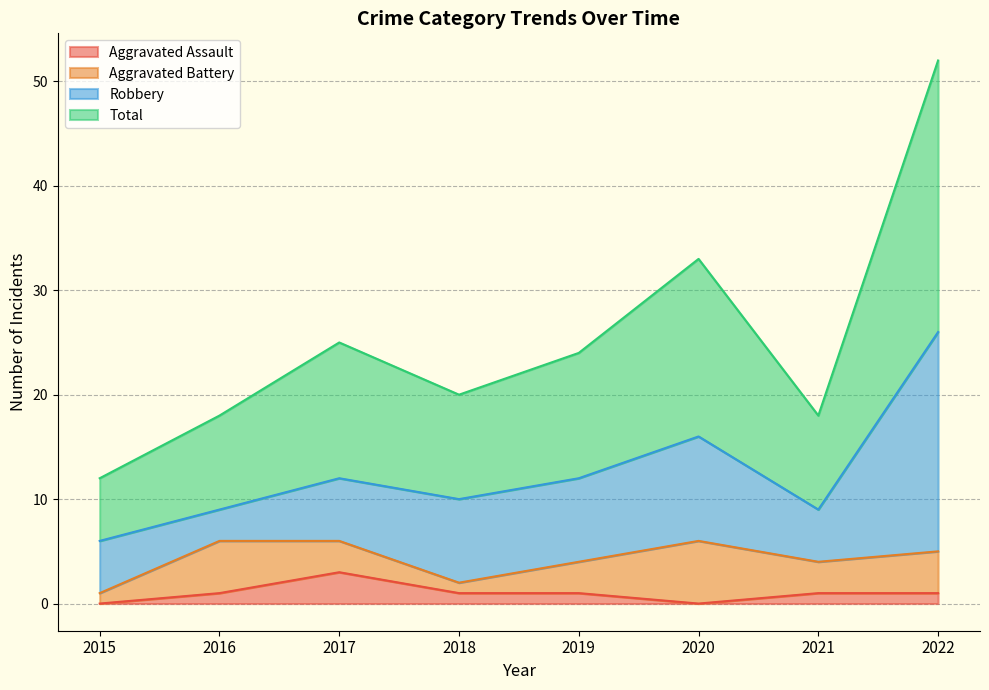

What is the greatest value displayed?

52